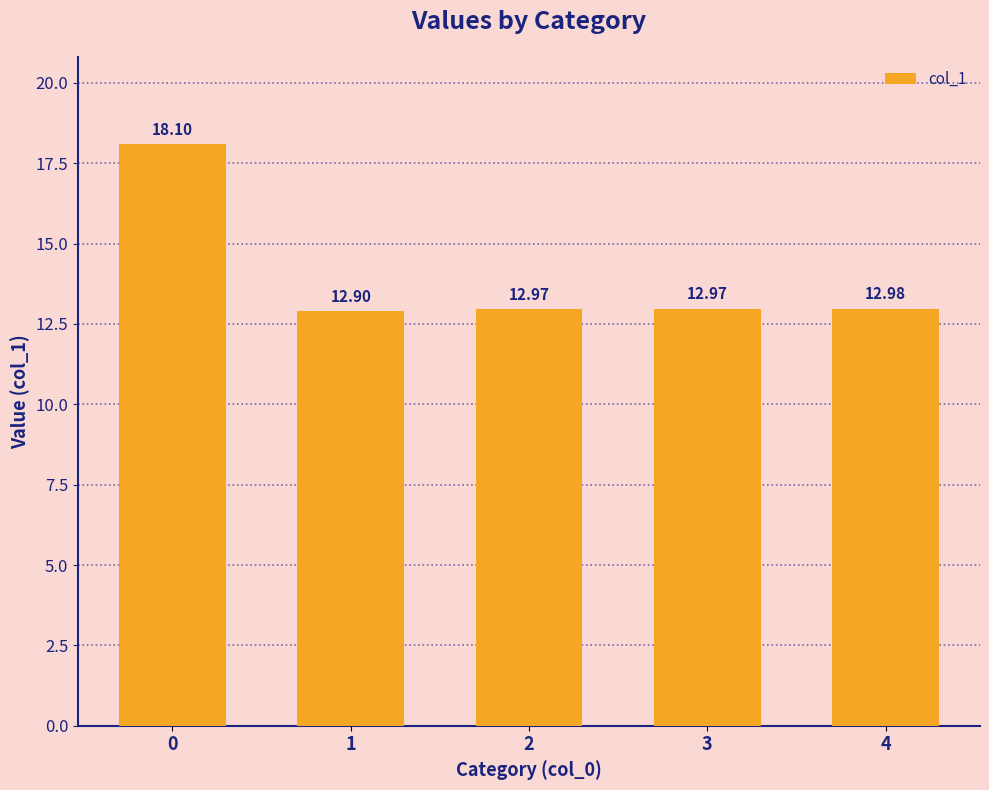

What is the minimum value shown in the chart?

12.9